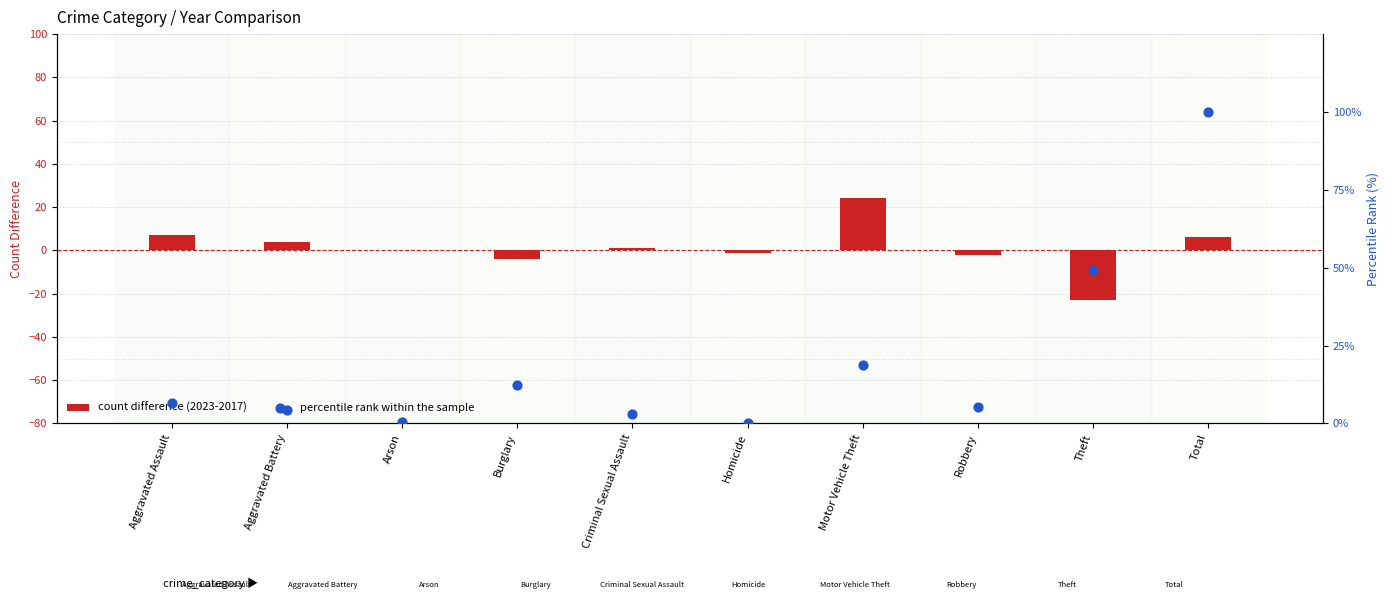

Which series has the largest total across all categories?

percentile rank within the sample